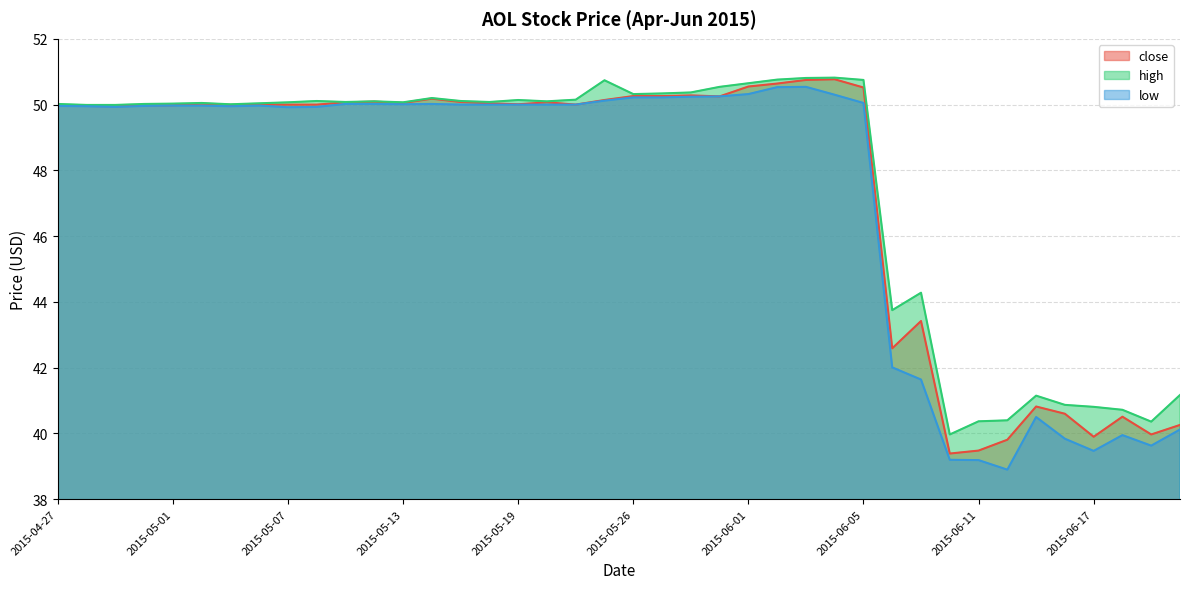

How many interior local valleys does the low series have?

7